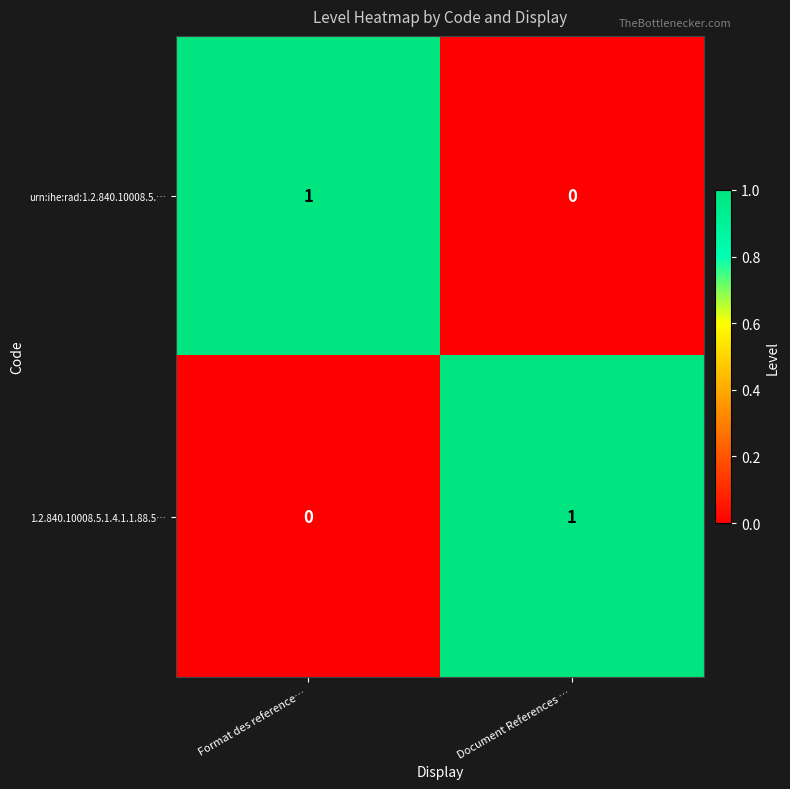

Count the number of categories in the chart.

2